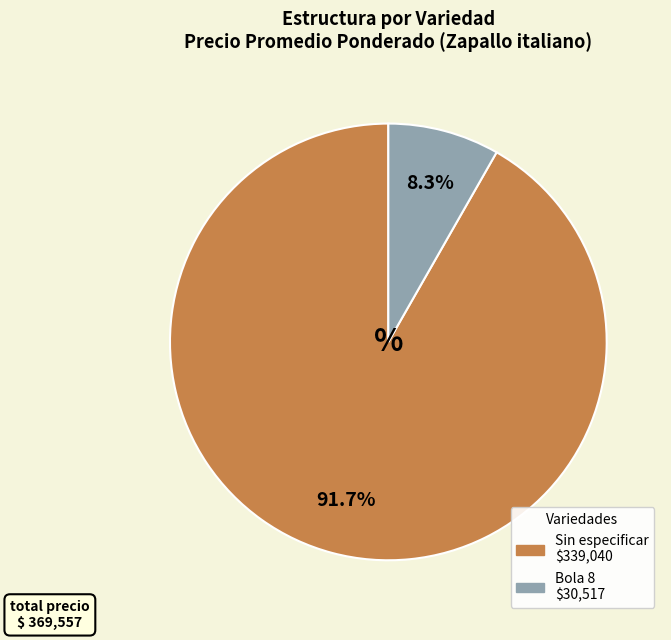

Is there a majority slice in this chart?

Yes